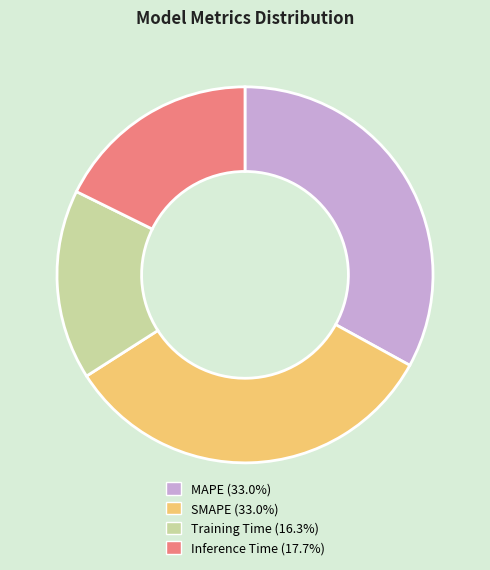

Does any single category account for the majority?

No